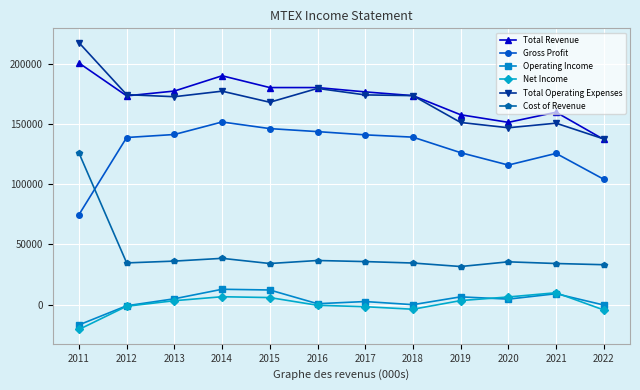

Is this an area chart (filled region under the line)?

No